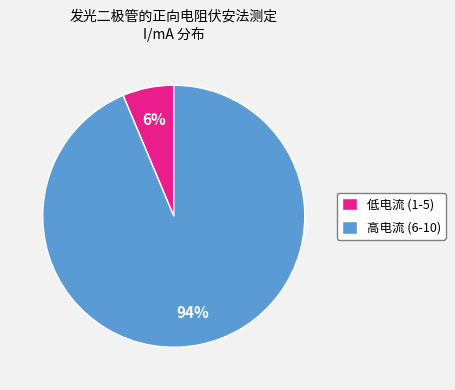

Between 高电流 (6-10) and 低电流 (1-5), which is larger?

高电流 (6-10)